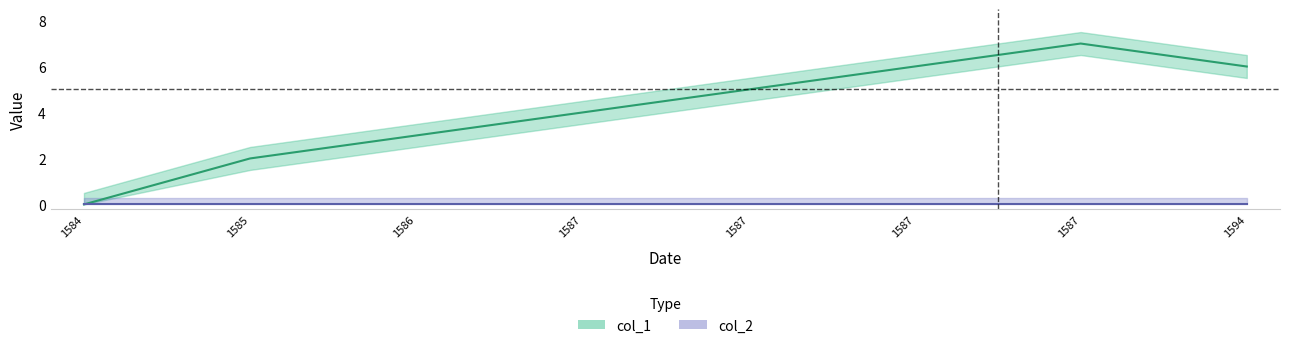

Reading left to right, list all the values displayed in this chart.

0	2	3	4	5	6	7	6